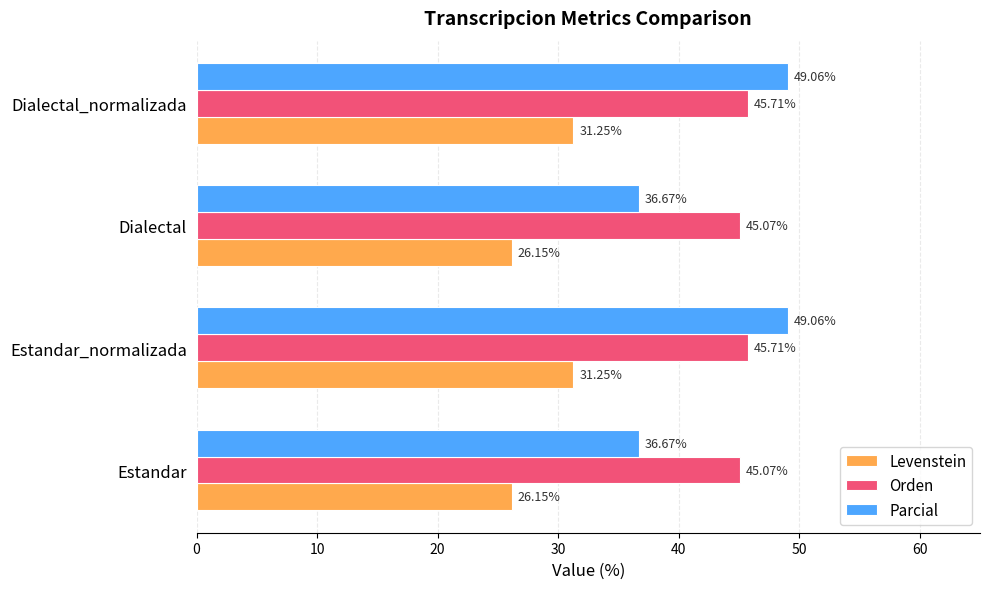

Which series has the widest spread of values?

Parcial